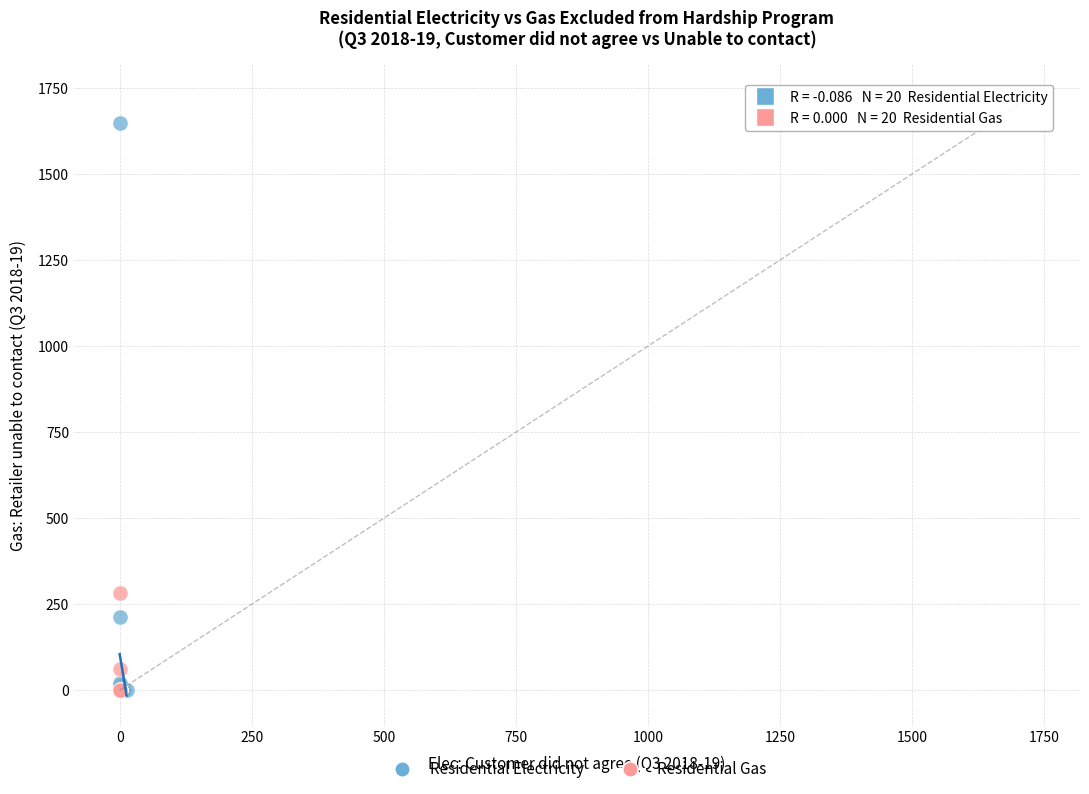

What are all the series names shown in the legend?

Residential Electricity, Residential Gas